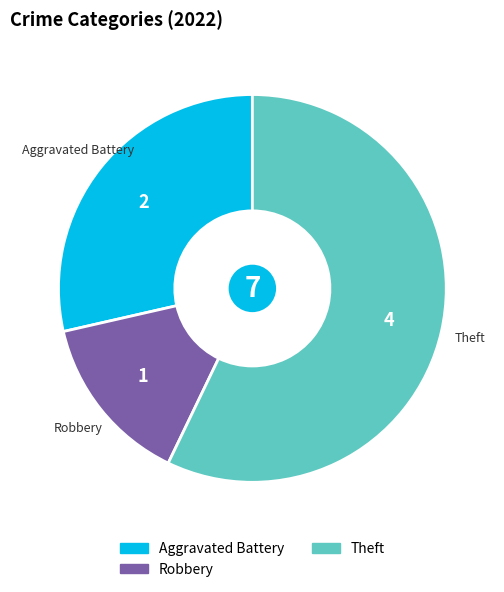

Is there any slice that represents more than half of the pie?

Yes